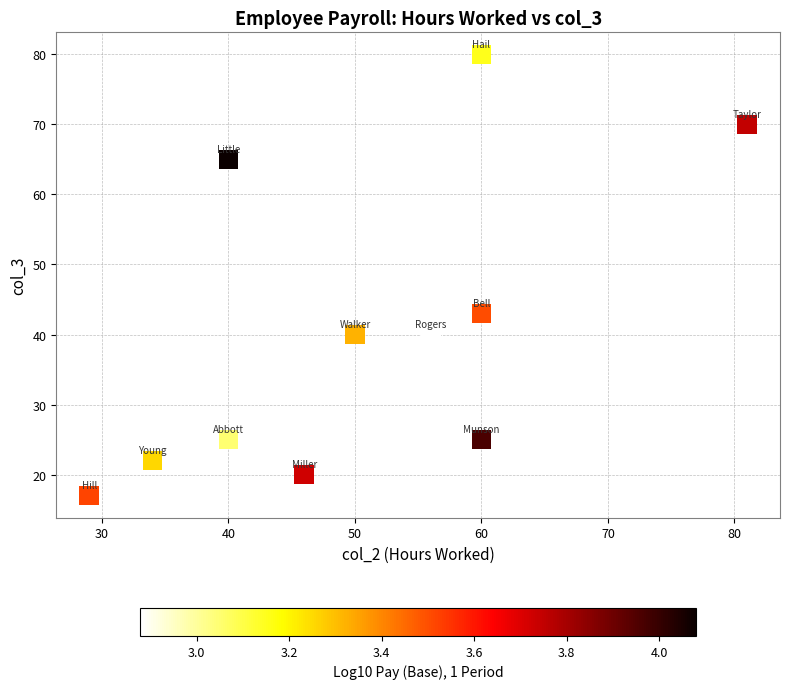

What is the range of Y values (max minus min)?

63